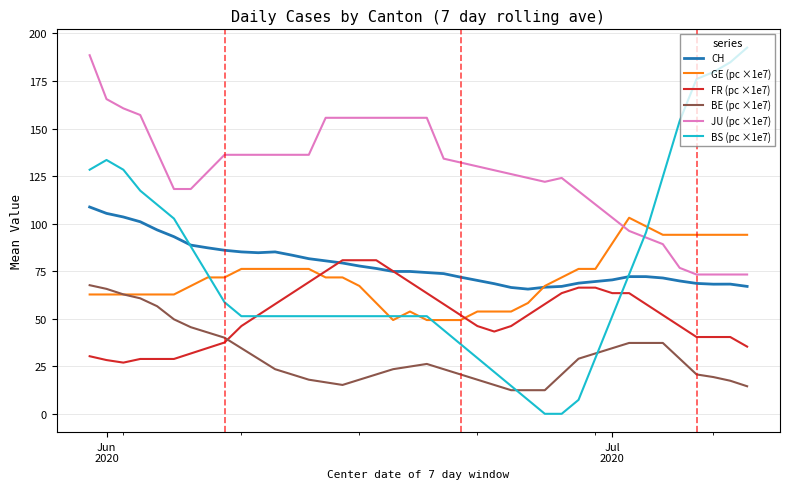

Which series has the largest total across all categories?

JU (pc ×1e7)